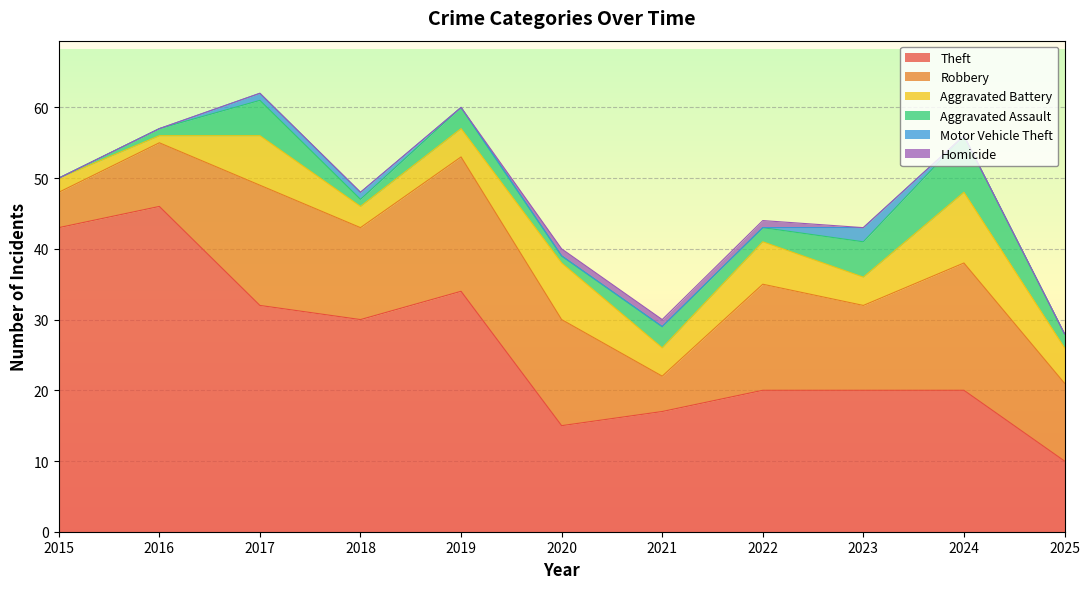

The value of Aggravated Battery at 2015 is 2. True or false?

True